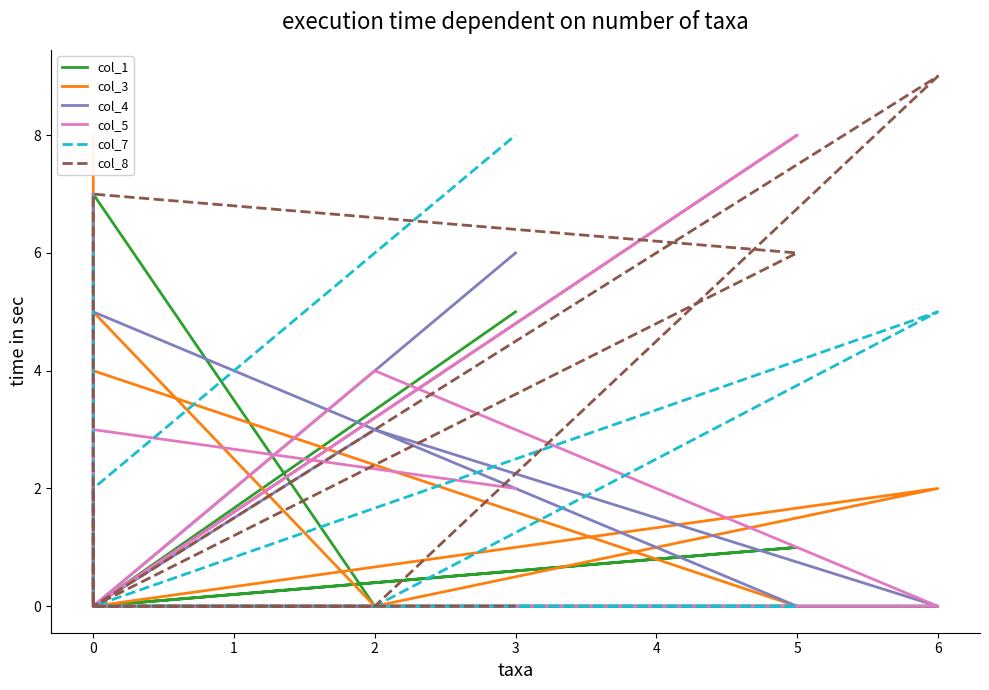

True or false: col_1 and col_8 cross at least once.

False